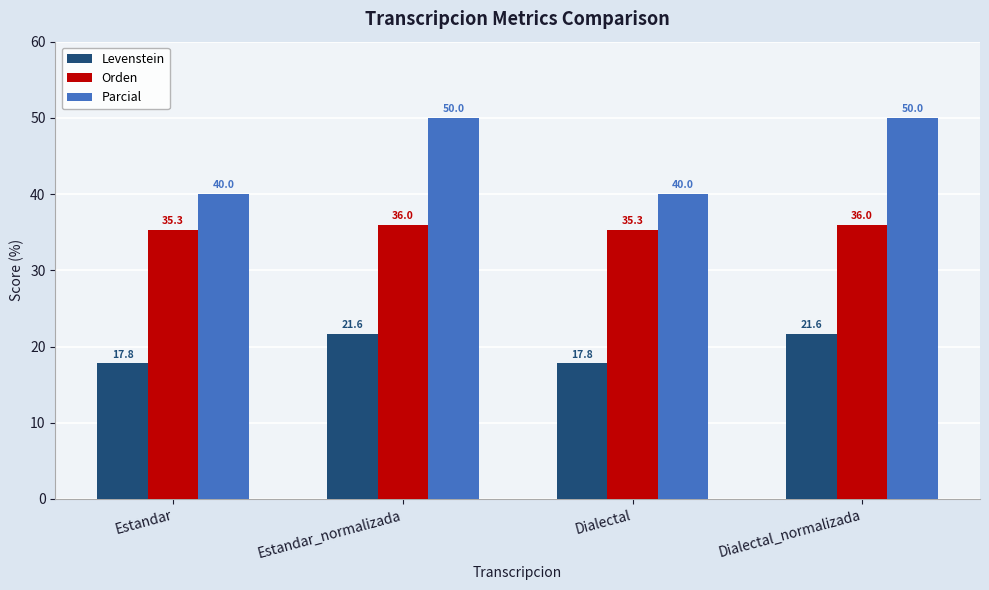

List the series in order of their peak value, lowest first.

Levenstein, Orden, Parcial